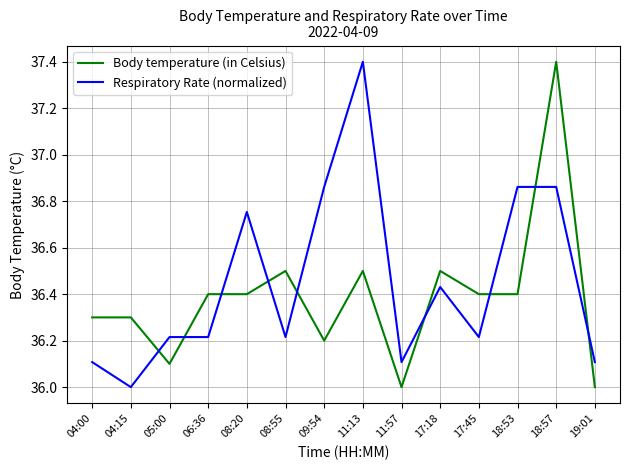

Between 08:20 and 11:57, which series saw the biggest shift?

Respiratory Rate (normalized)